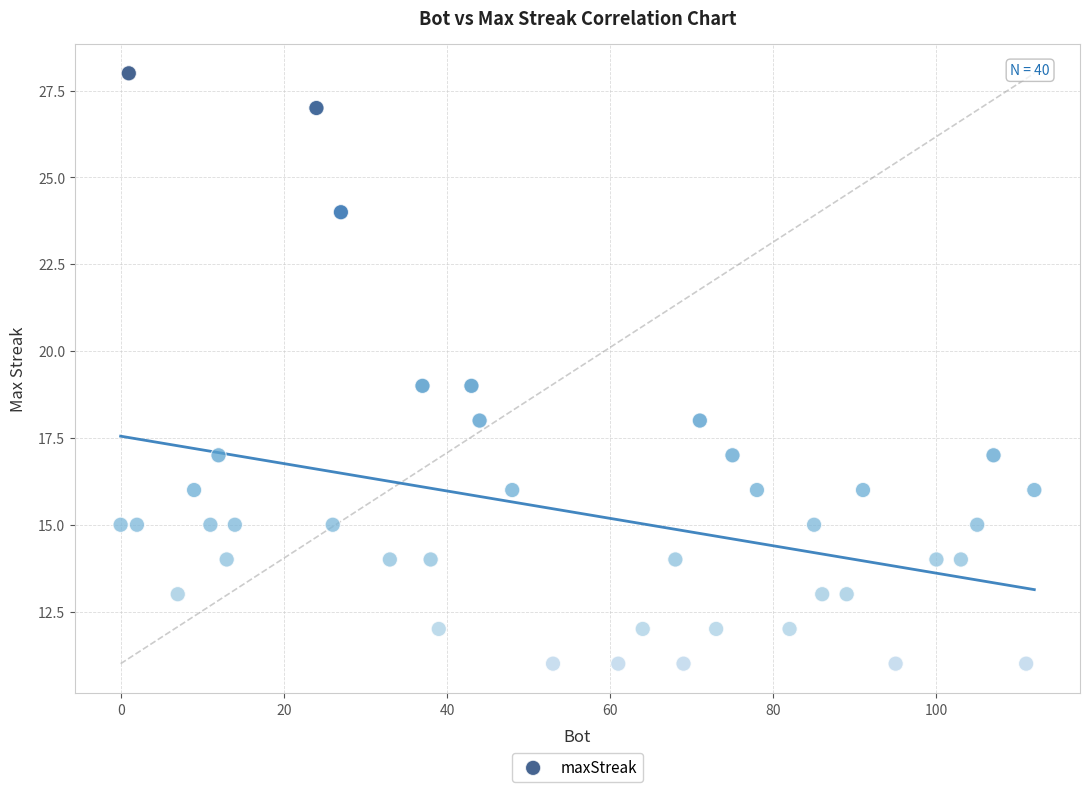

What is the range of Y values (max minus min)?

17